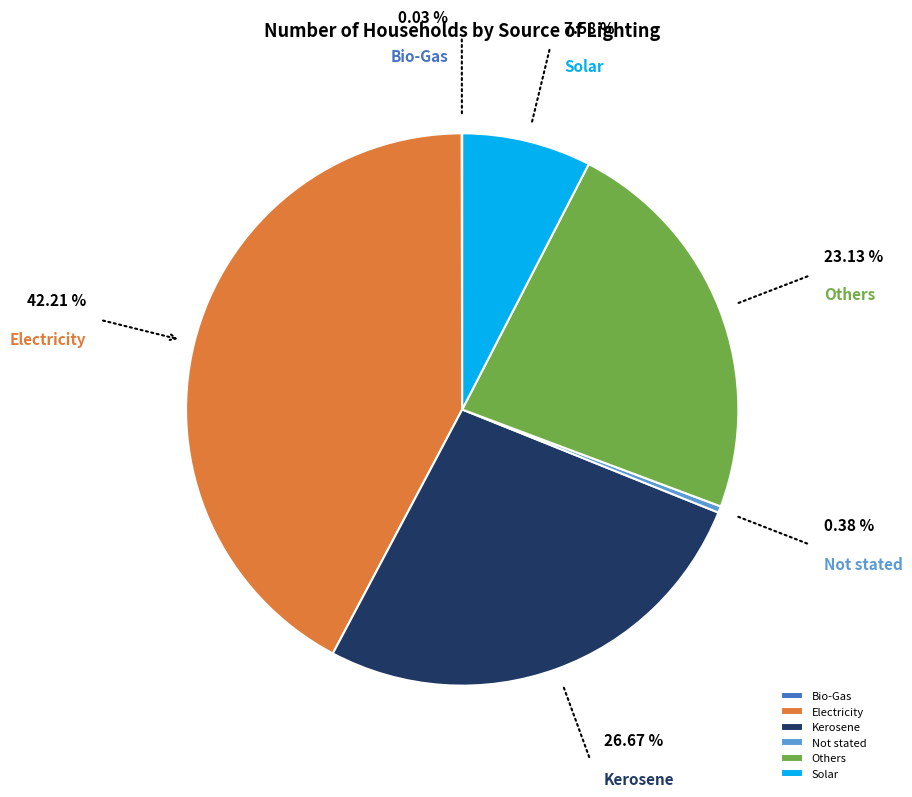

Is the sum of Others and Not stated greater than half?

No